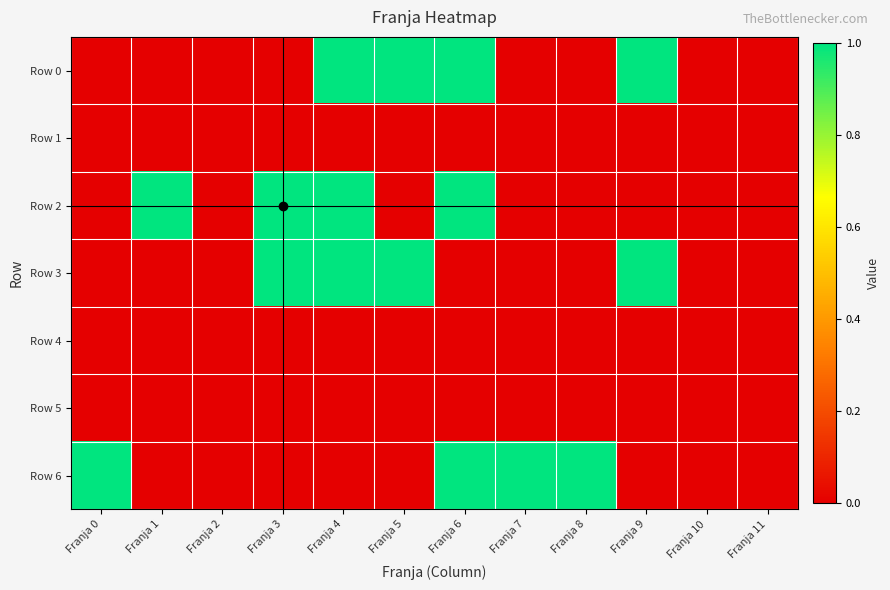

Rank the series by their maximum value, from lowest to highest.

Row 1, Row 4, Row 5, Row 0, Row 2, Row 3, Row 6